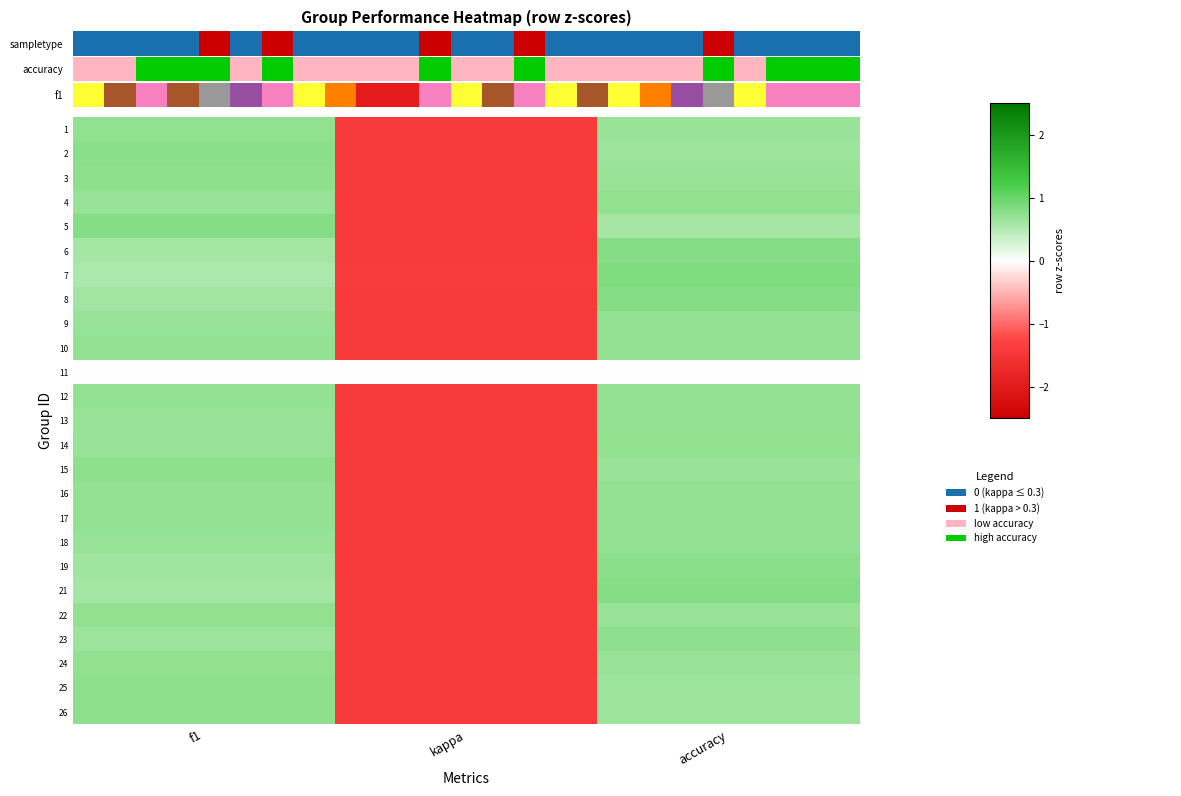

At which category is the sum across all series the highest?

accuracy